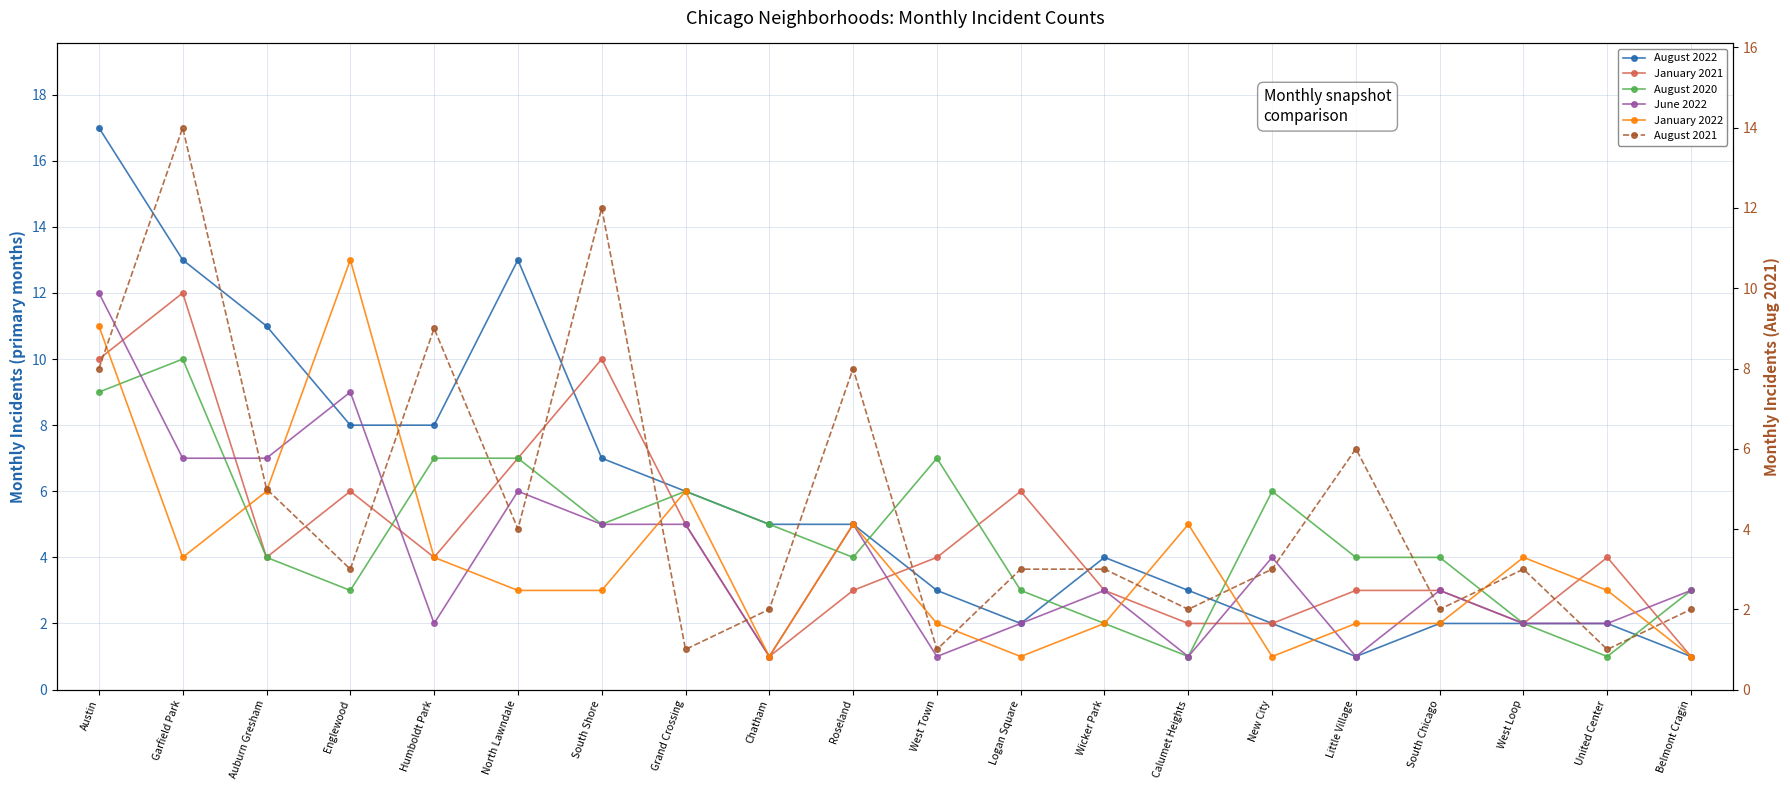

At which label does August 2021 reach its minimum?

Grand Crossing